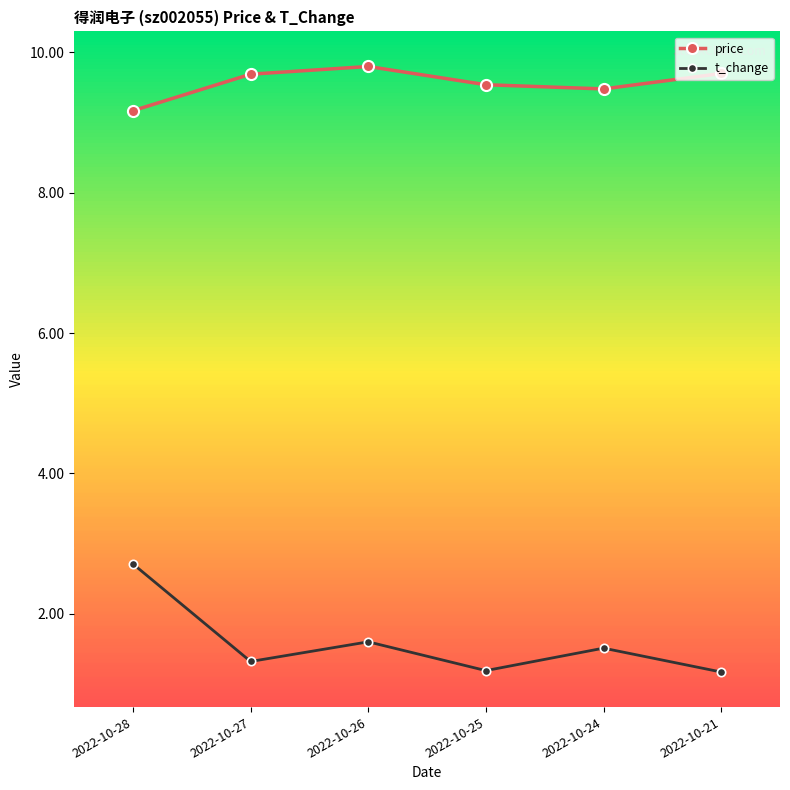

Which category has the highest value in the t_change series?

2022-10-28